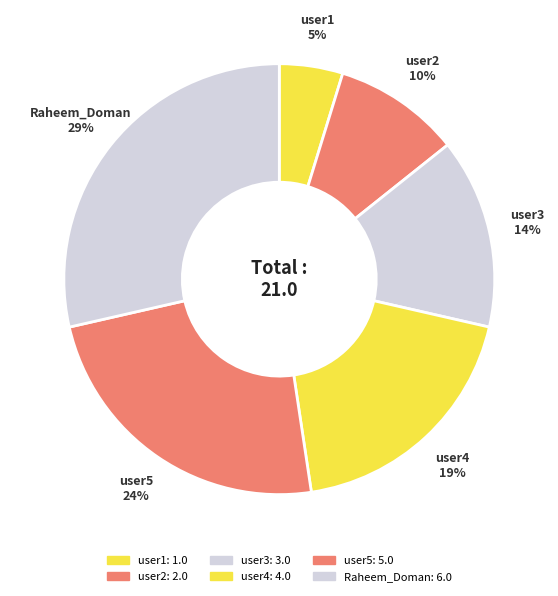

Which has a higher value, user1 or user5?

user5